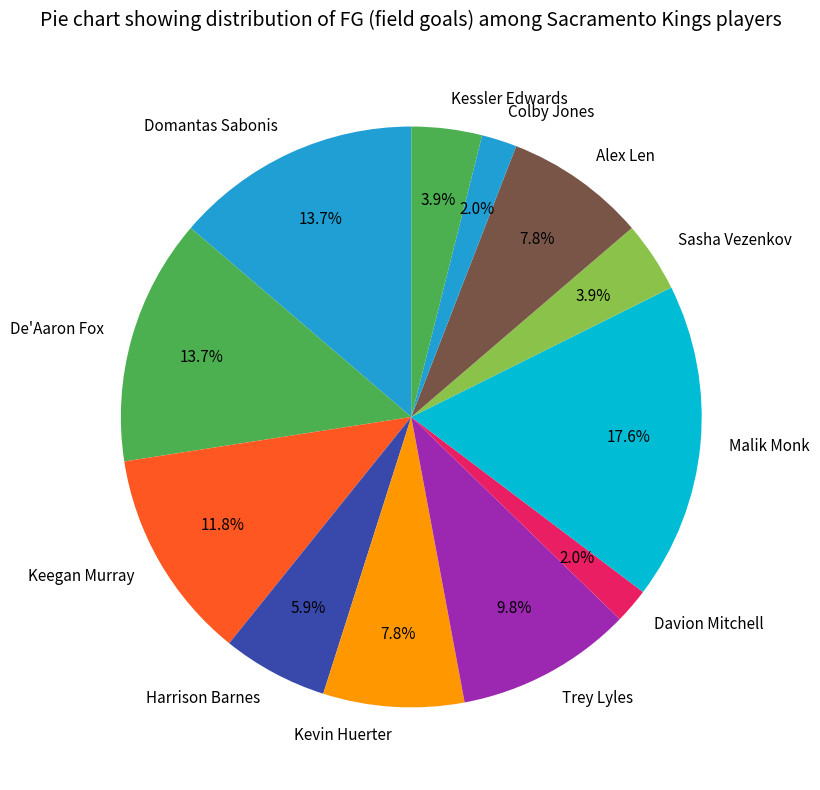

Count the number of slices in the pie.

12